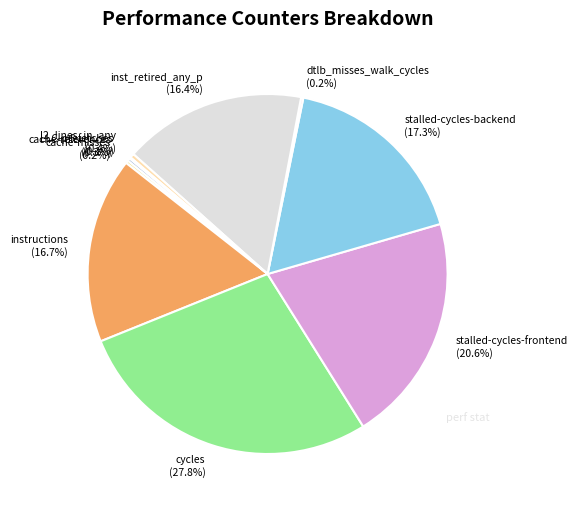

Does stalled-cycles-frontend (20.6%) represent more than half of the total?

No